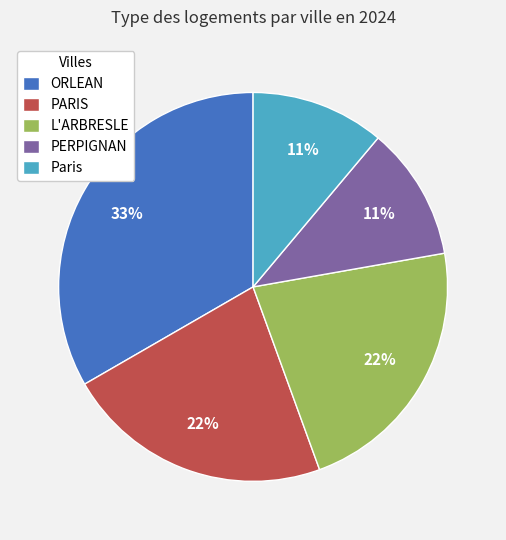

Which slice is the largest?

ORLEAN